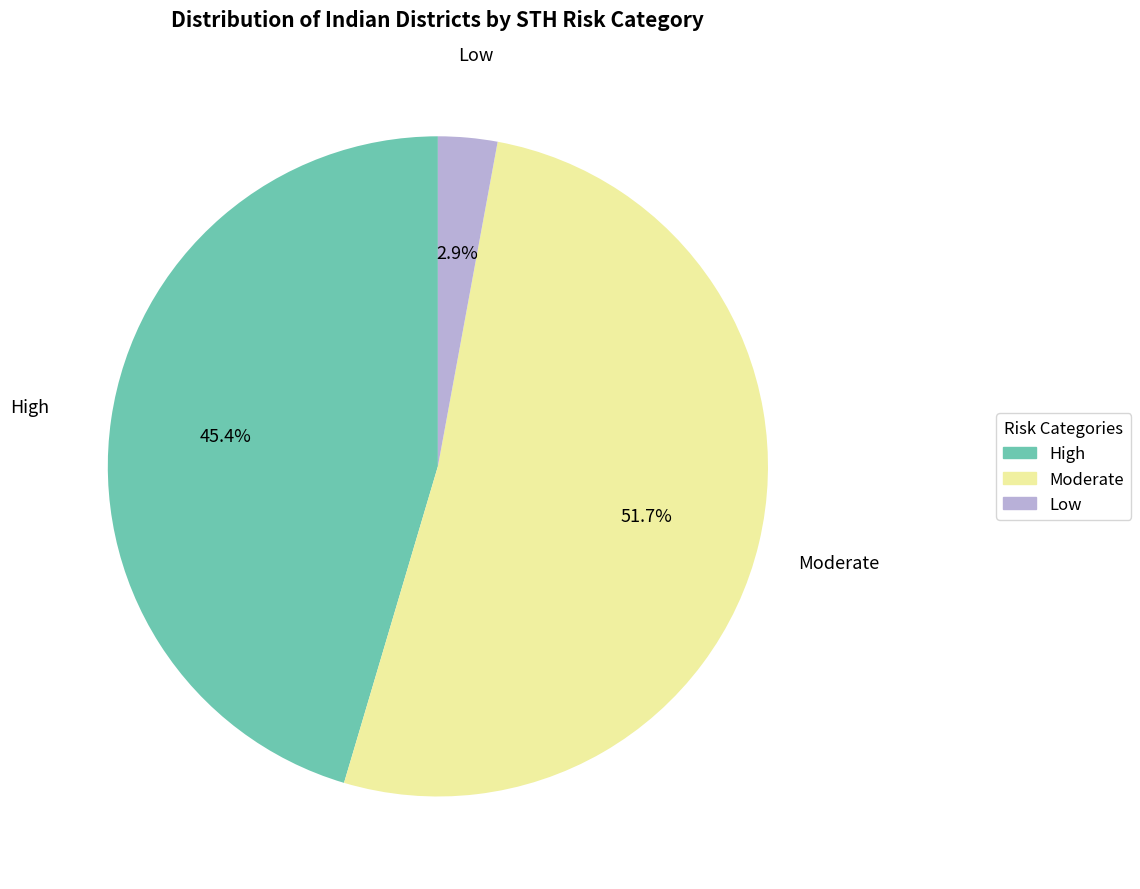

Does any single category account for the majority?

Yes